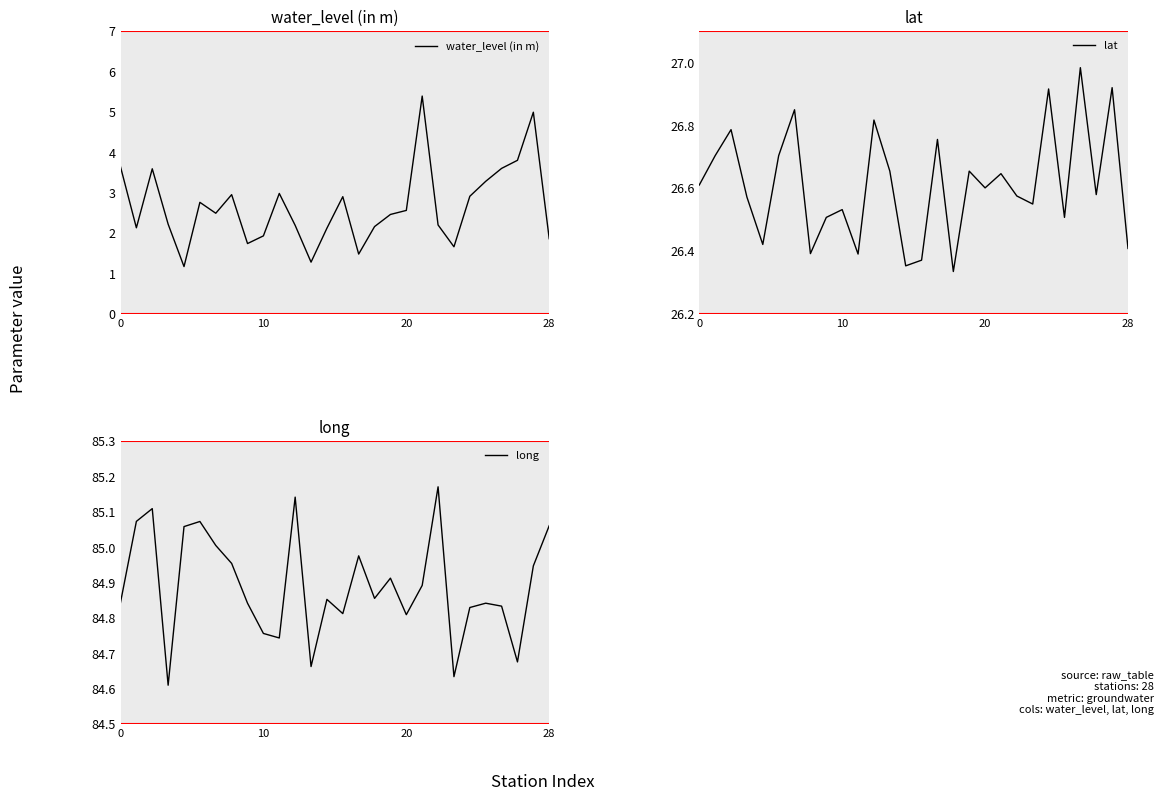

The water_level (in m) series shows 1.9 at 10. True or false?

True